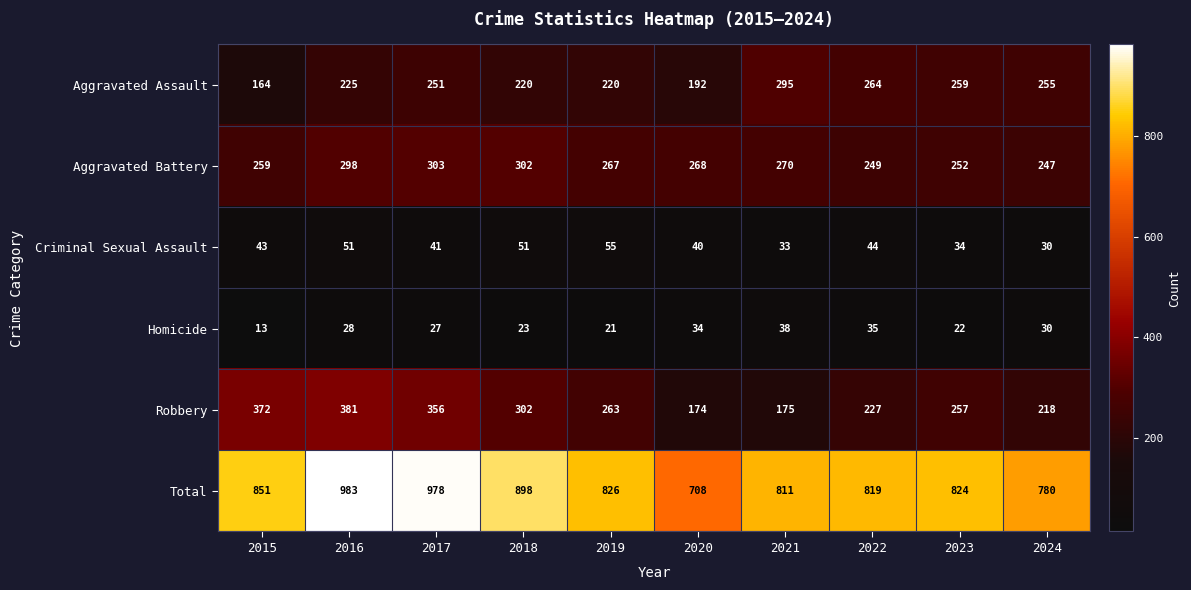

Count the number of categories in the chart.

10